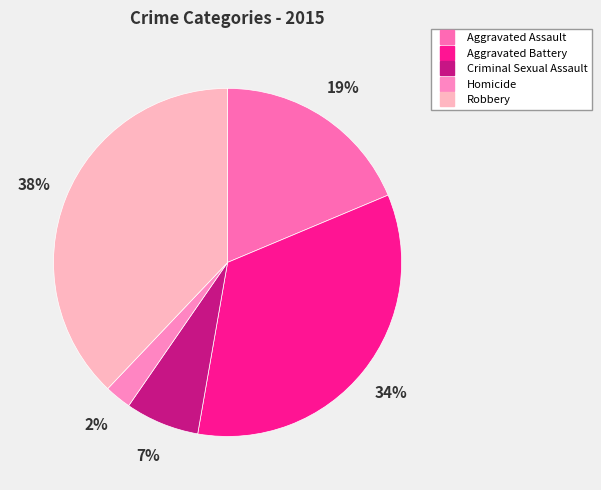

Is it true that Criminal Sexual Assault is 21% of the pie?

False